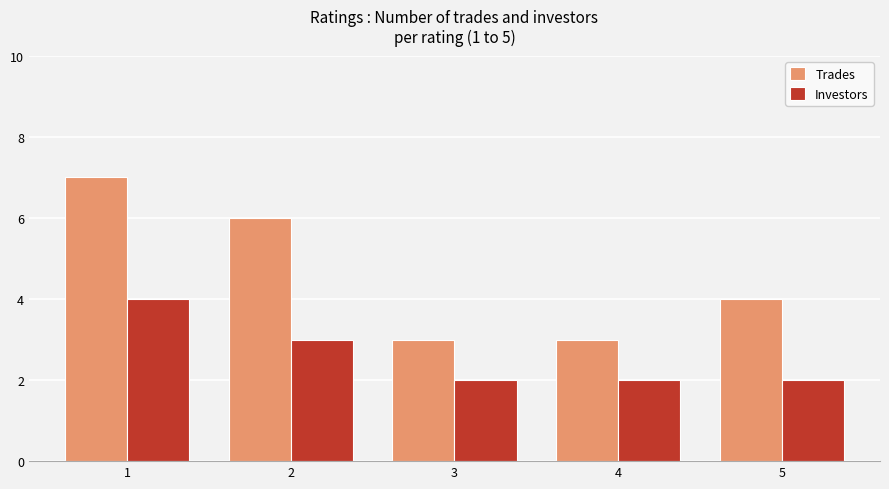

Which label corresponds to the largest value in the chart?

1